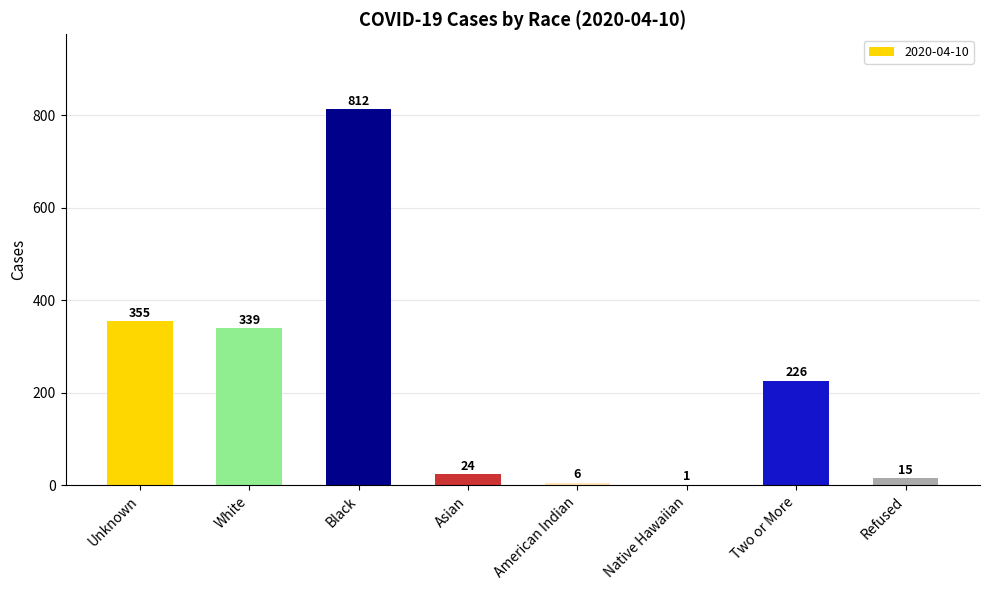

What is the sum of all values?

1778